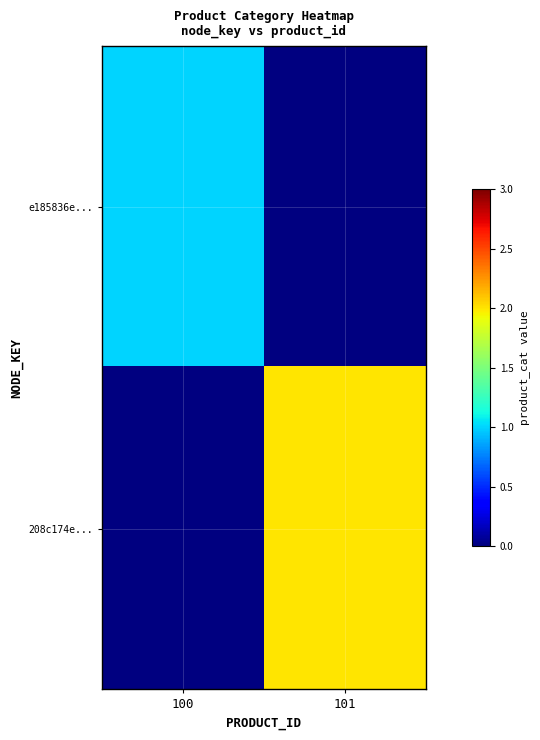

Which series has the largest total across all categories?

208c174e...